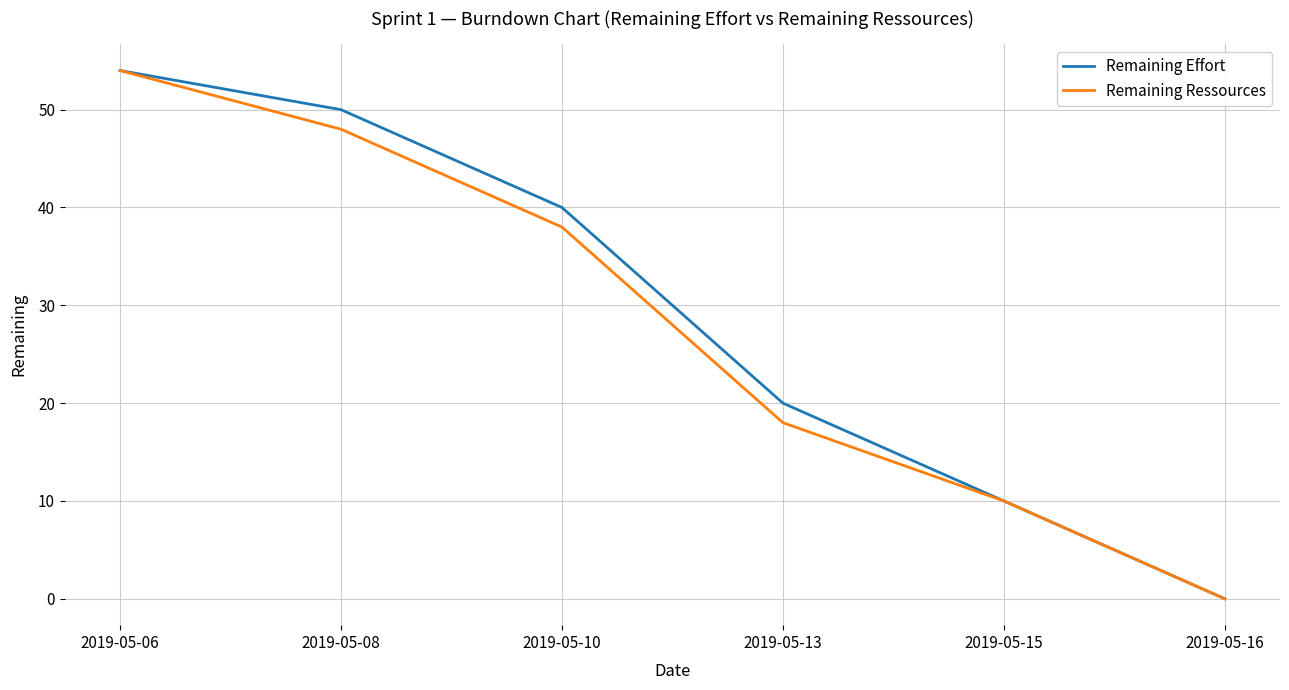

Rank the categories by Remaining Effort value from highest to lowest.

2019-05-06, 2019-05-08, 2019-05-10, 2019-05-13, 2019-05-15, 2019-05-16